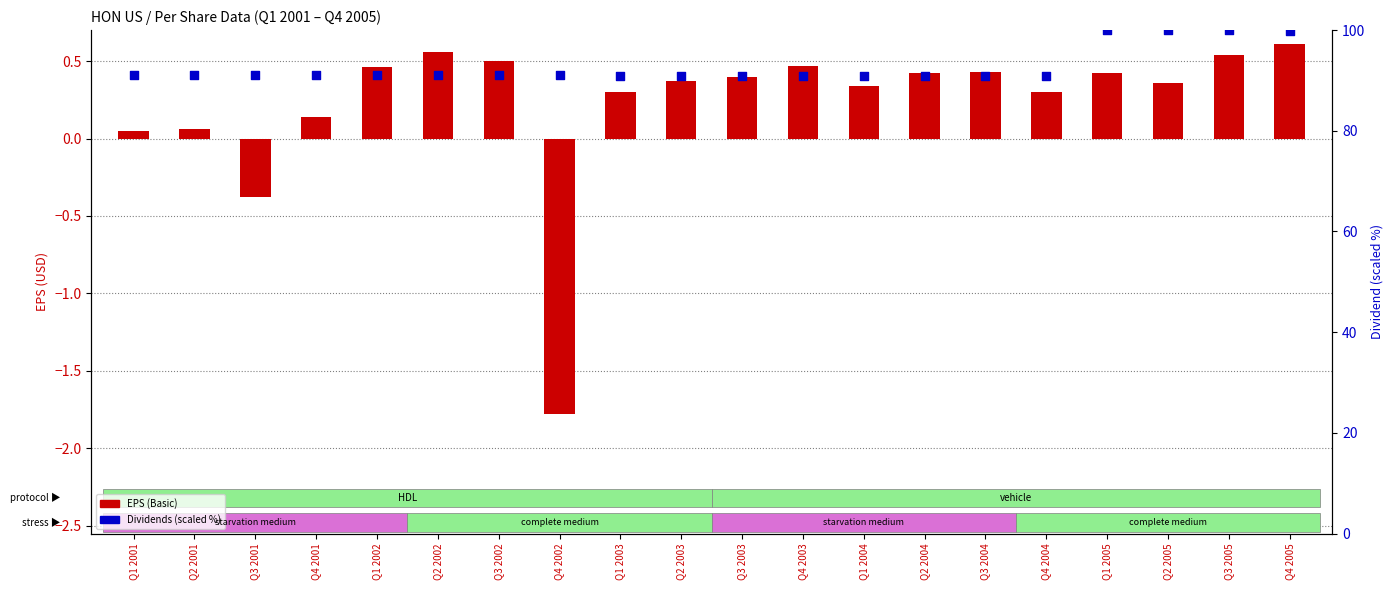

Which series has the largest total across all categories?

Dividends (scaled)